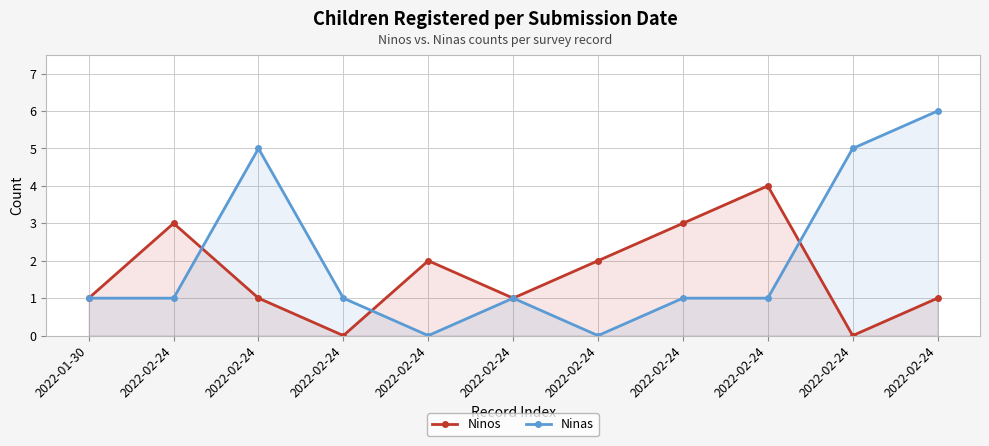

Rank the series by their average value, from highest to lowest.

Ninas, Ninos